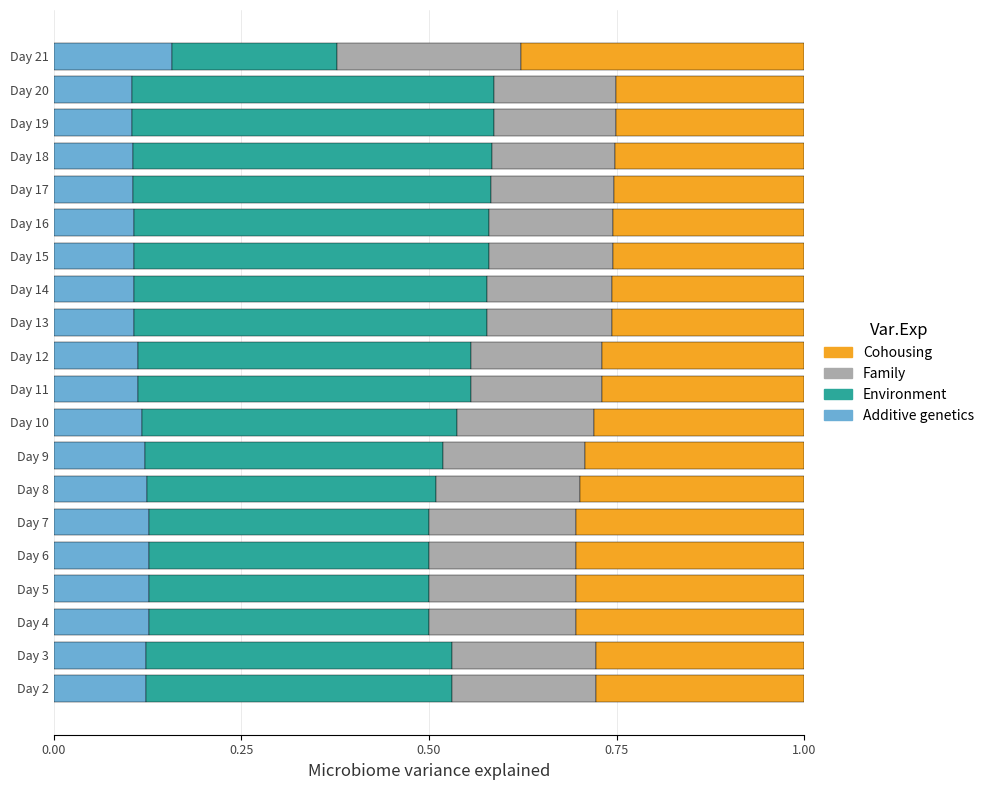

Count the Additive genetics values in the range 0 to 1.

20